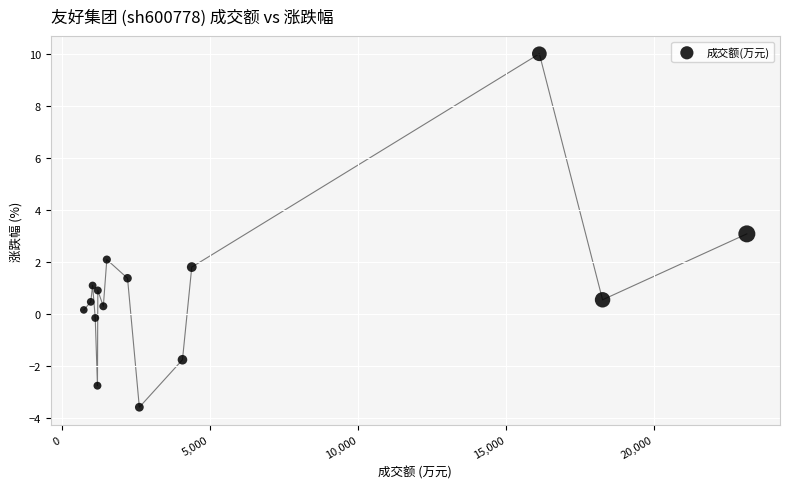

What is the range of X values (max minus min)?

22385.0